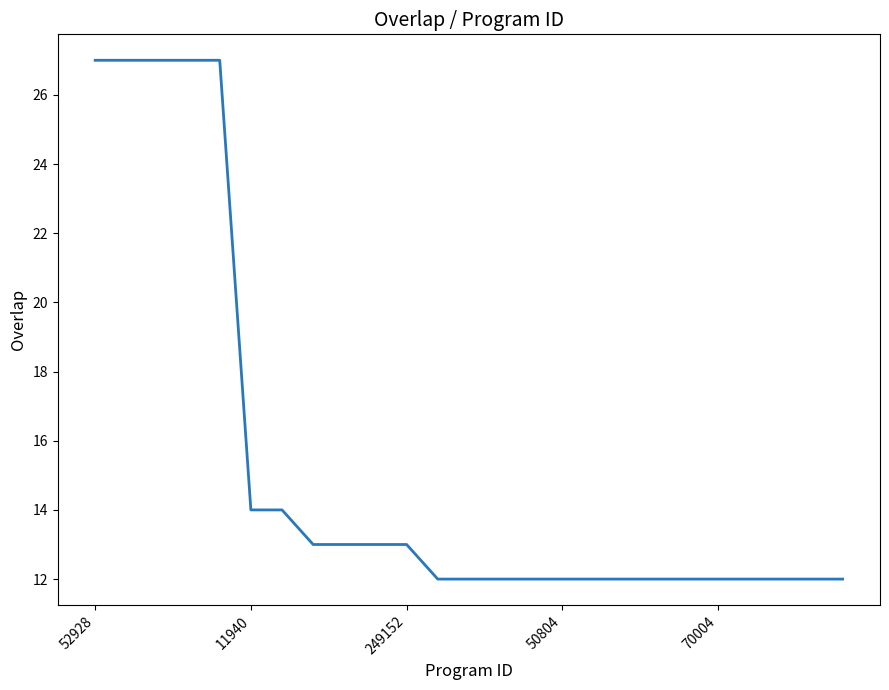

What is the sum of all values?

383